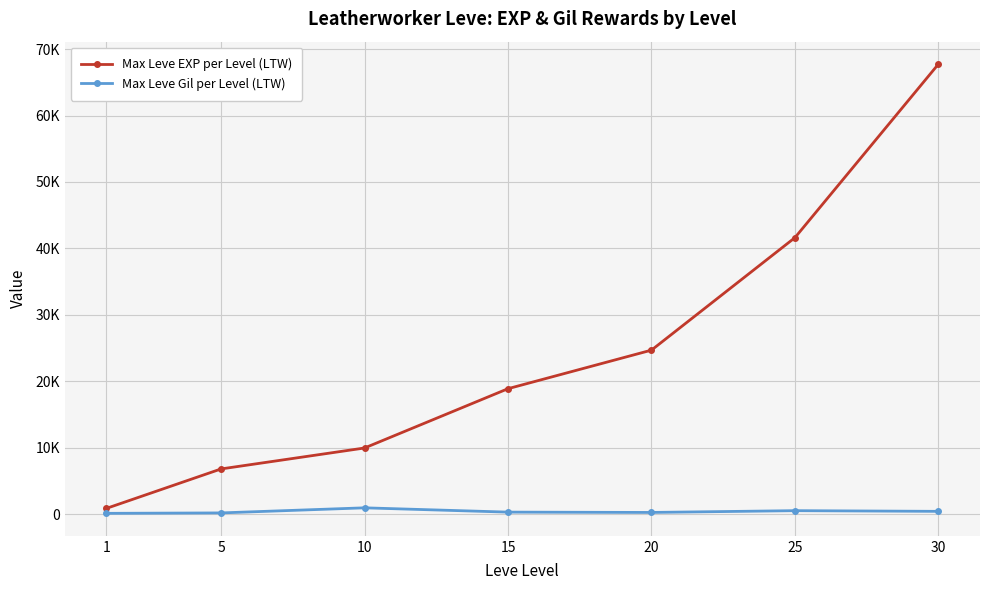

What is the minimum value for Max Leve Gil per Level (LTW)?

160